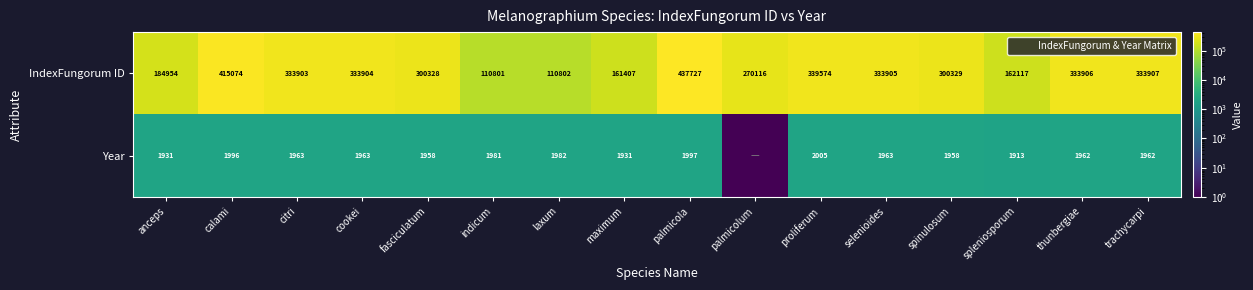

List the series in order of their peak value, lowest first.

Year, IndexFungorum ID